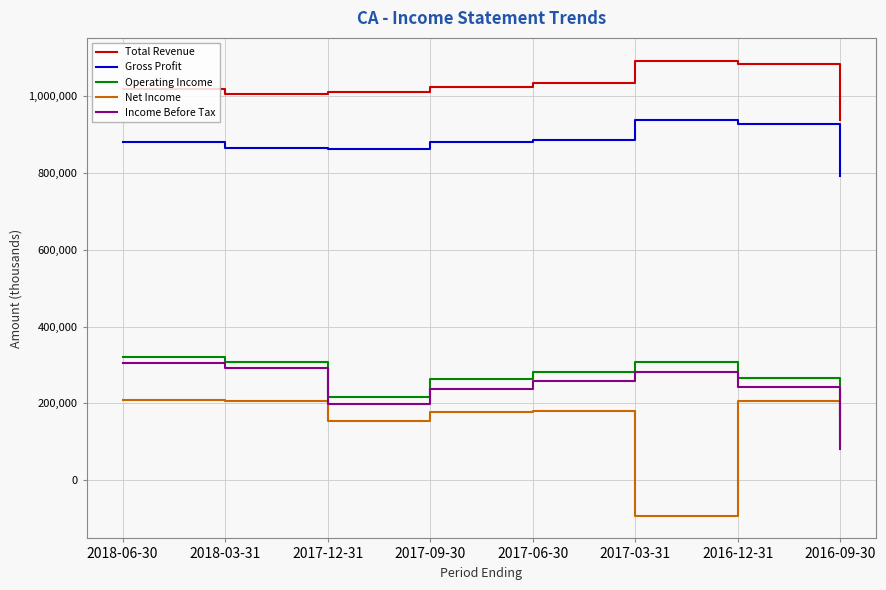

True or false: Operating Income and Net Income intersect in this chart.

True